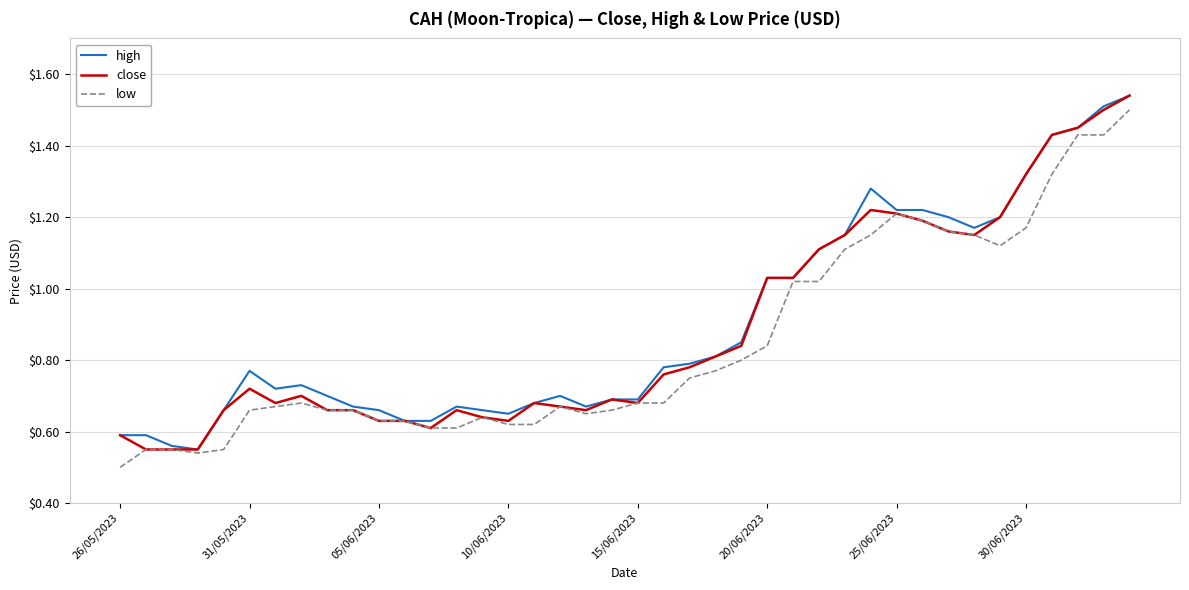

What is the maximum value for high?

1.5